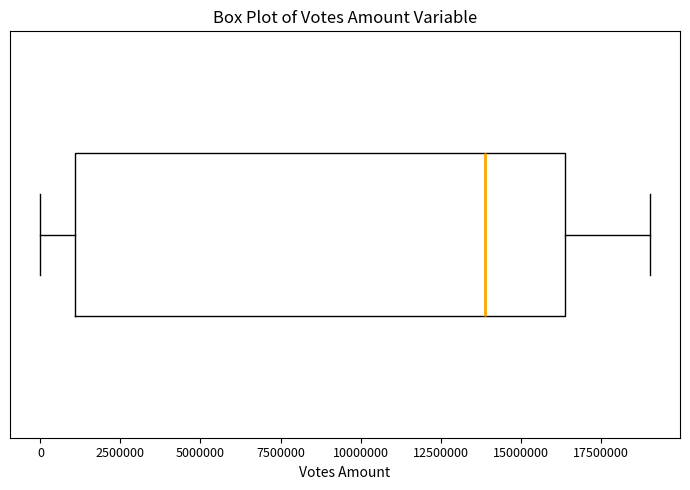

Where is the right edge of the box on the x-axis? The values are not printed on the chart, so give them approximately, as read against the axis.

16500000